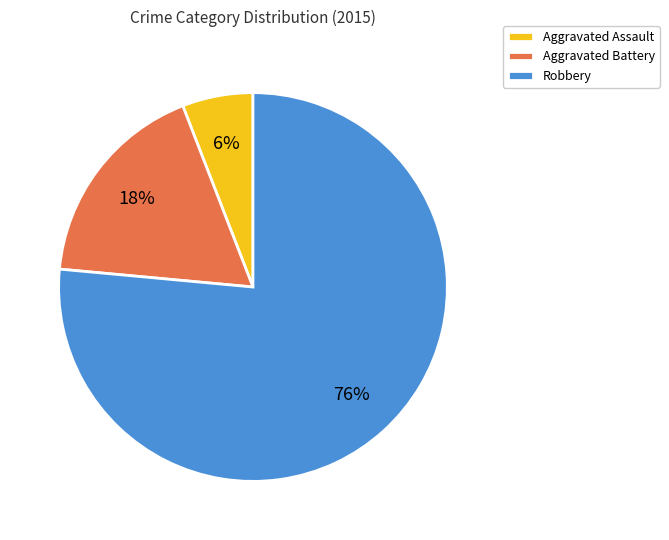

What is the ratio of the value at Aggravated Battery to the value at Aggravated Assault?

3.0